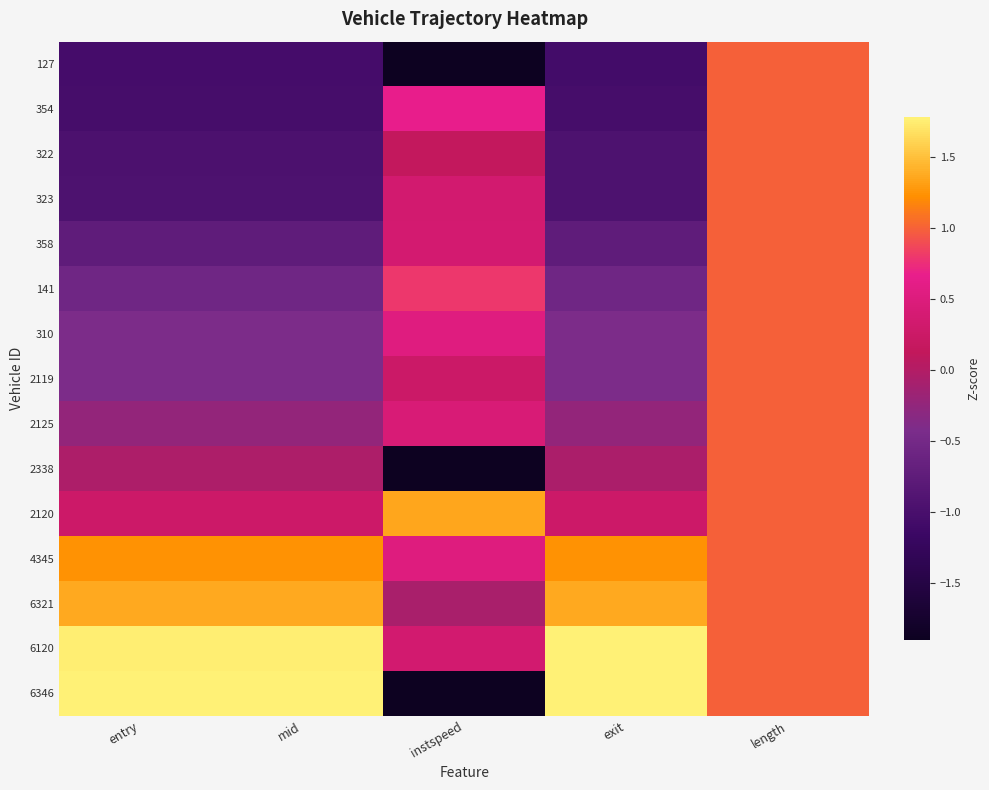

Rank the series by their maximum value, from highest to lowest.

6346, 6120, 6321, 2120, 4345, 127, 354, 322, 323, 358, 141, 310, 2119, 2125, 2338